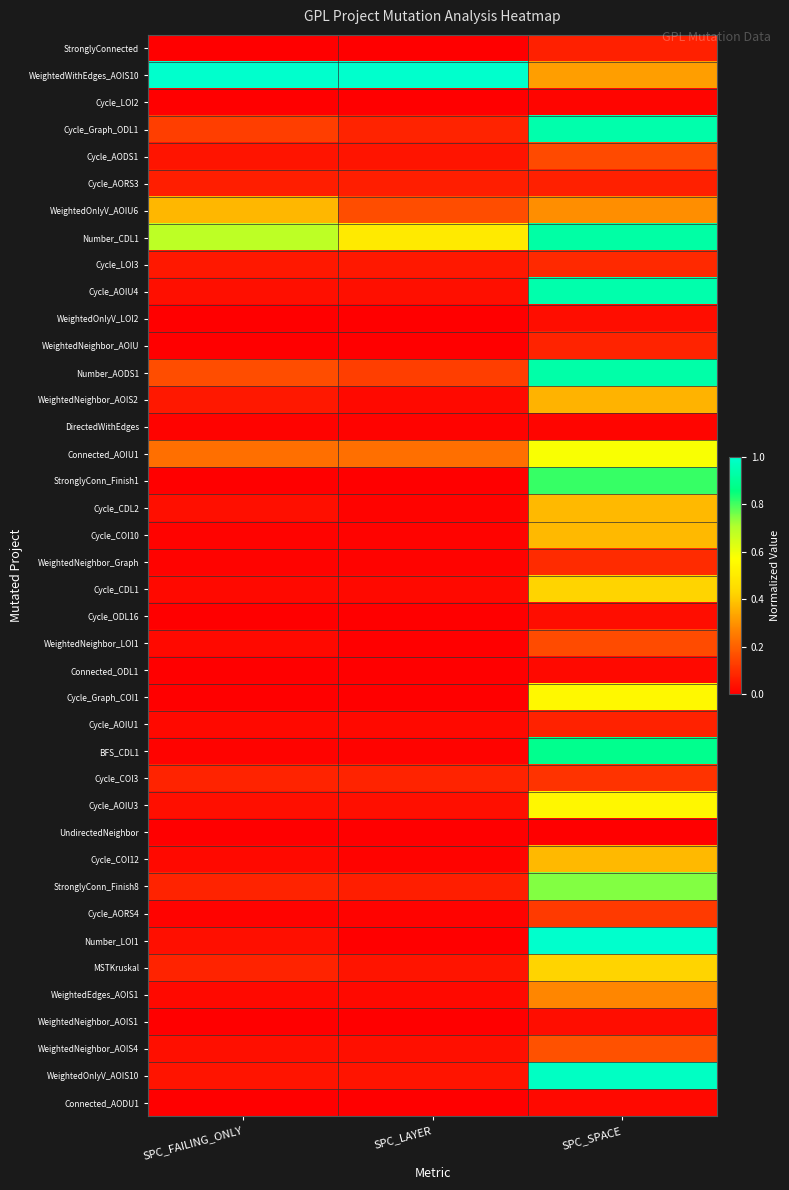

How many categories are shown in the chart?

3